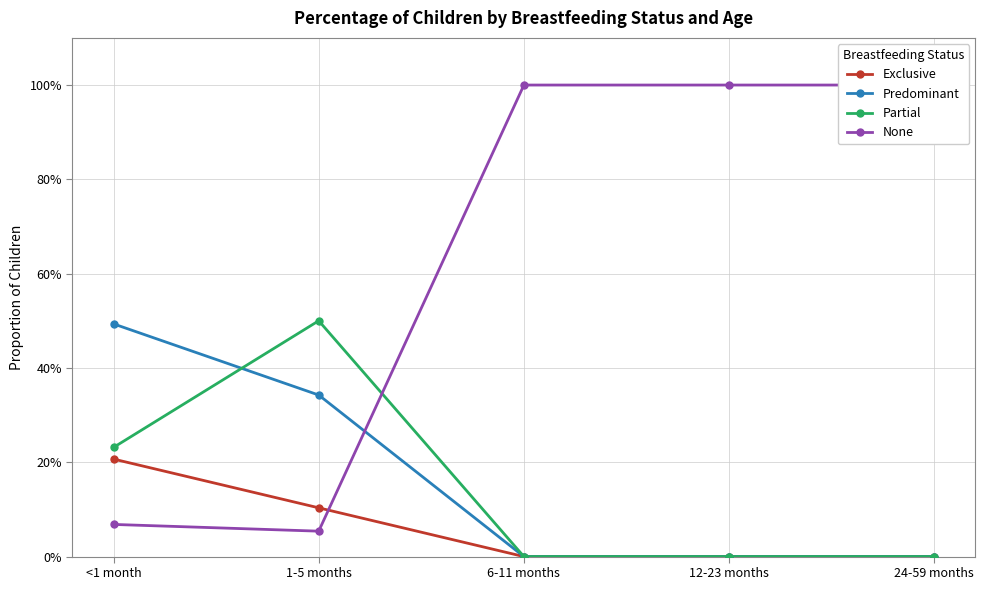

What is the difference between the maximum and minimum values in the Partial series?

0.5